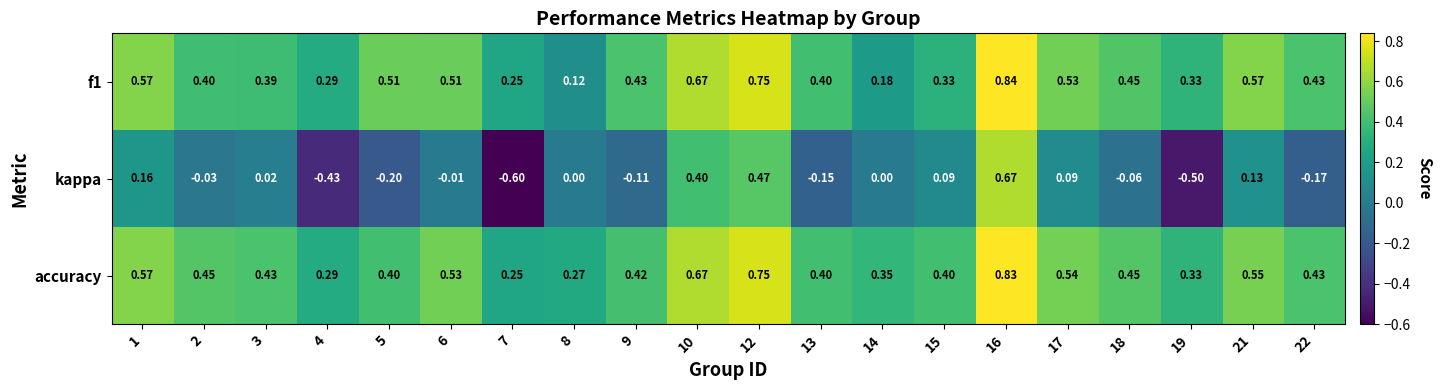

Is the value of f1 at 5 greater than the value of kappa at 5?

Yes